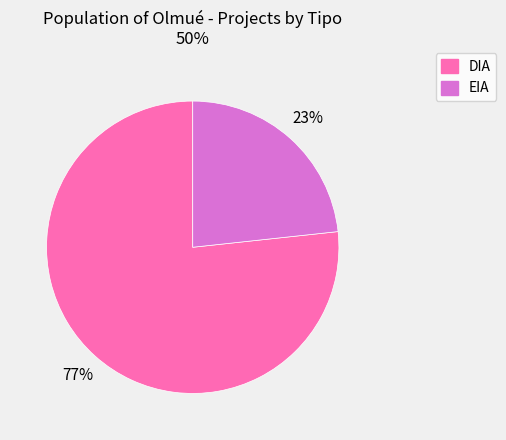

Combined, do DIA and EIA account for over 50%?

Yes